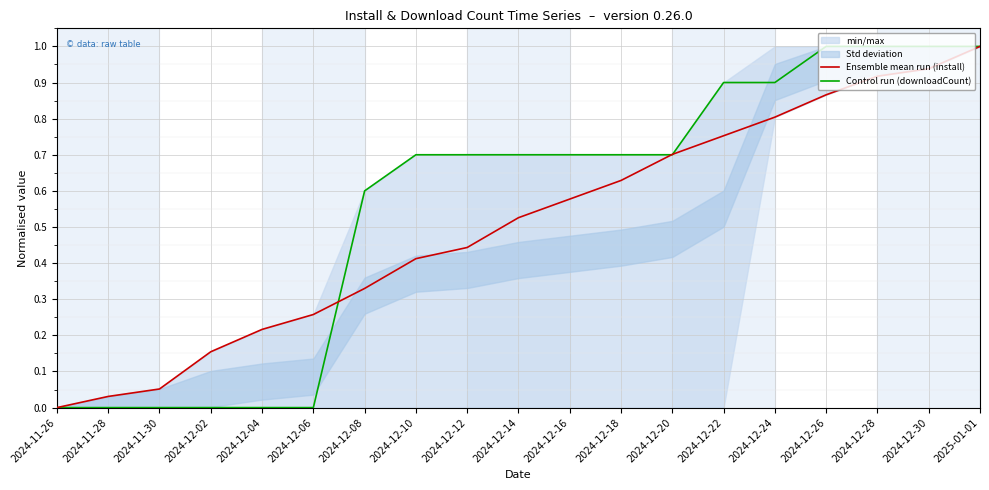

Where is Control run (downloadCount) nearest to the value 0?

2024-11-26